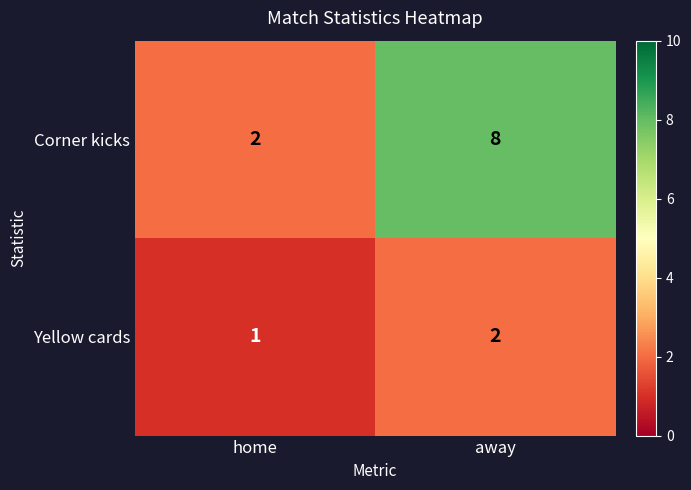

List the series in order of their peak value, lowest first.

Yellow cards, Corner kicks